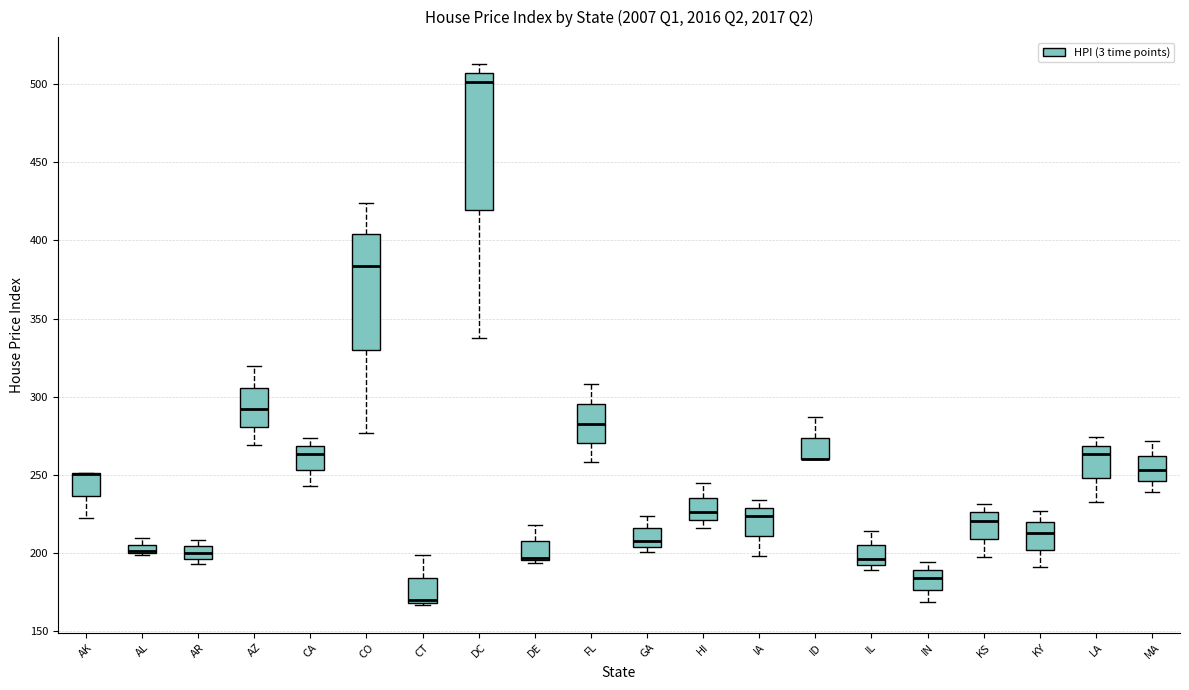

Where does the lower whisker of the box for IN end on the y-axis? The values are not printed on the chart, so give them approximately, as read against the axis.

170